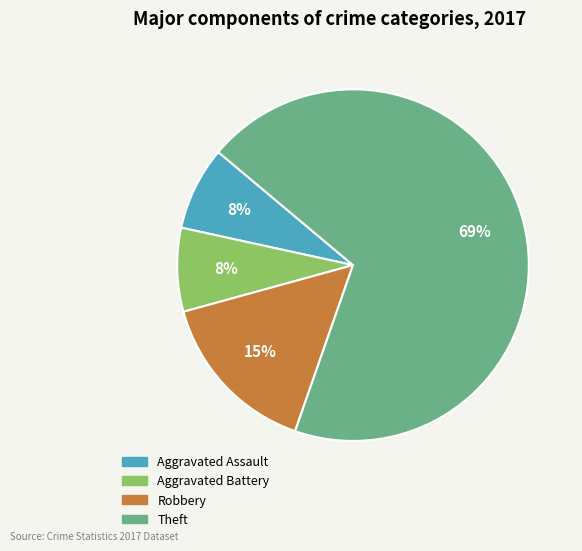

Which slice is the largest?

Theft